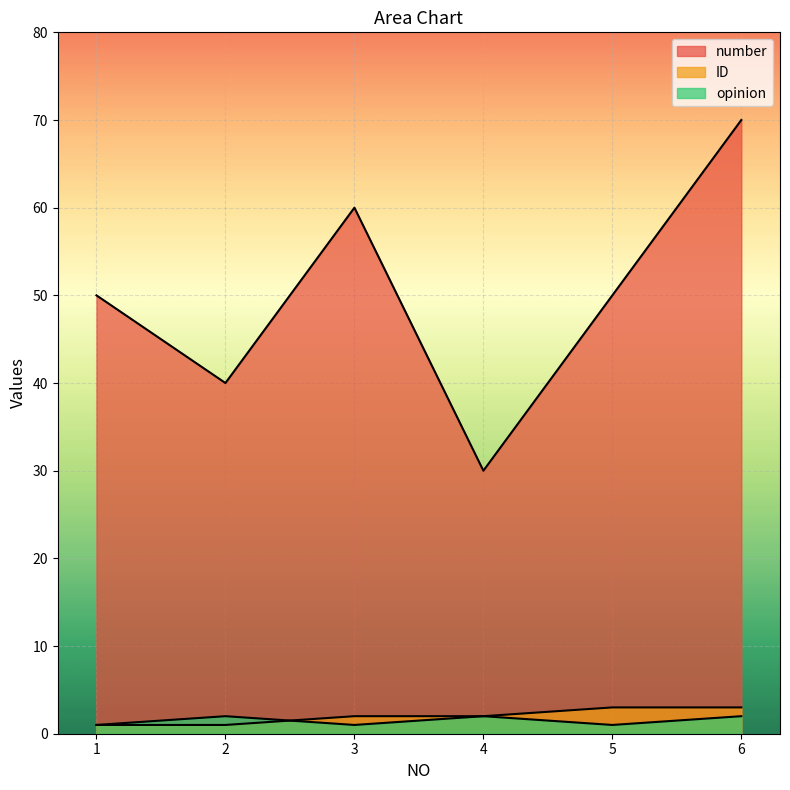

Which series has the widest spread of values?

number